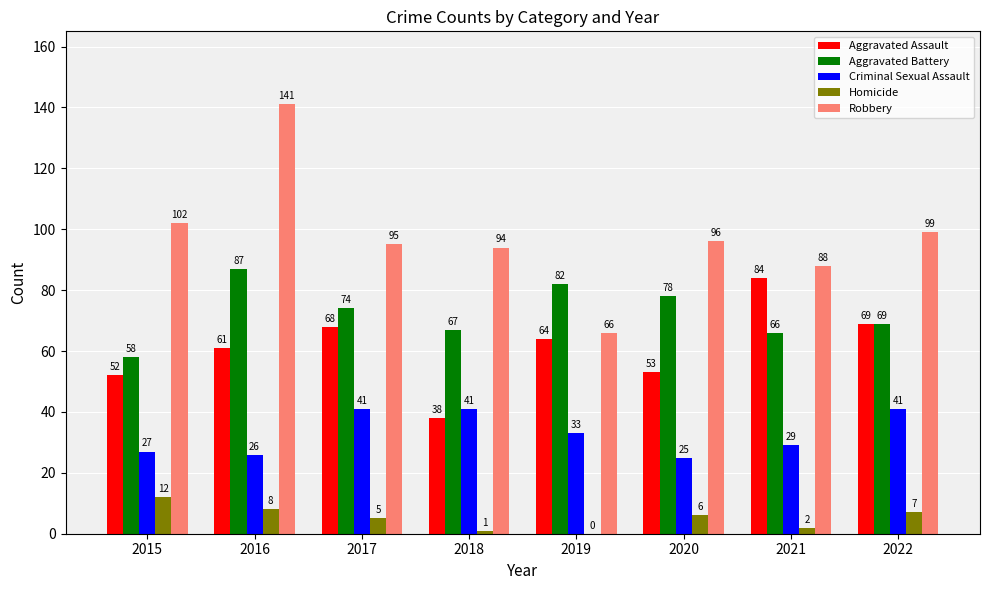

At which label does Criminal Sexual Assault first exceed 33?

2017